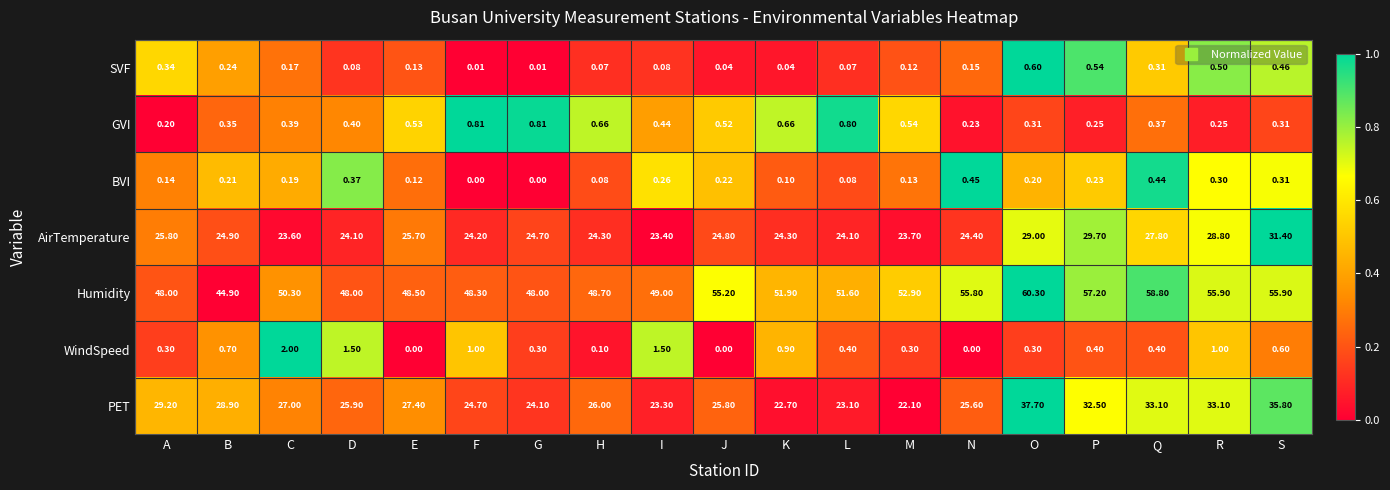

At which category is the sum across all series the highest?

O